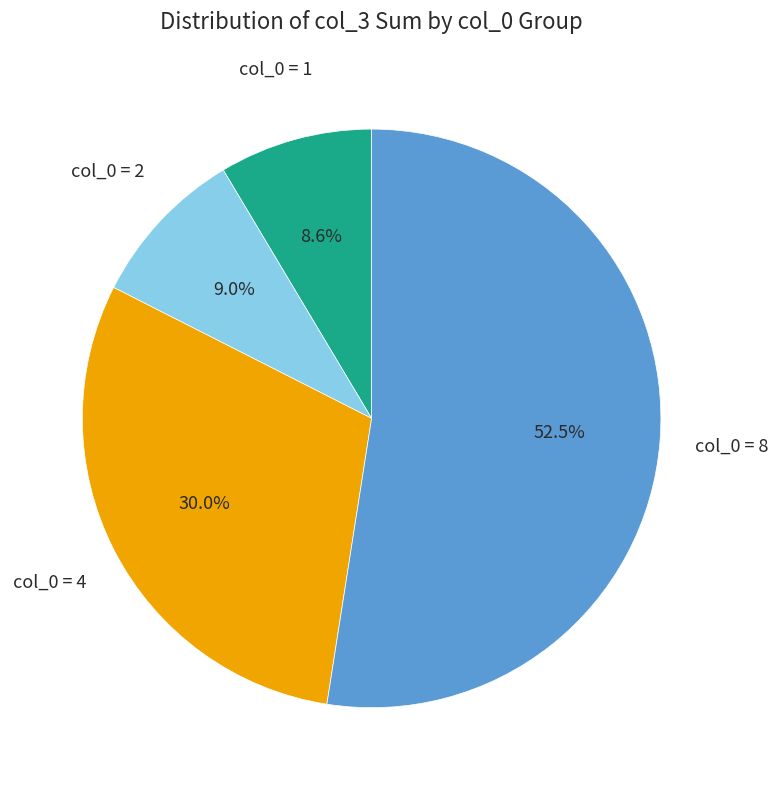

To the nearest percent, what is the average slice percentage?

25%